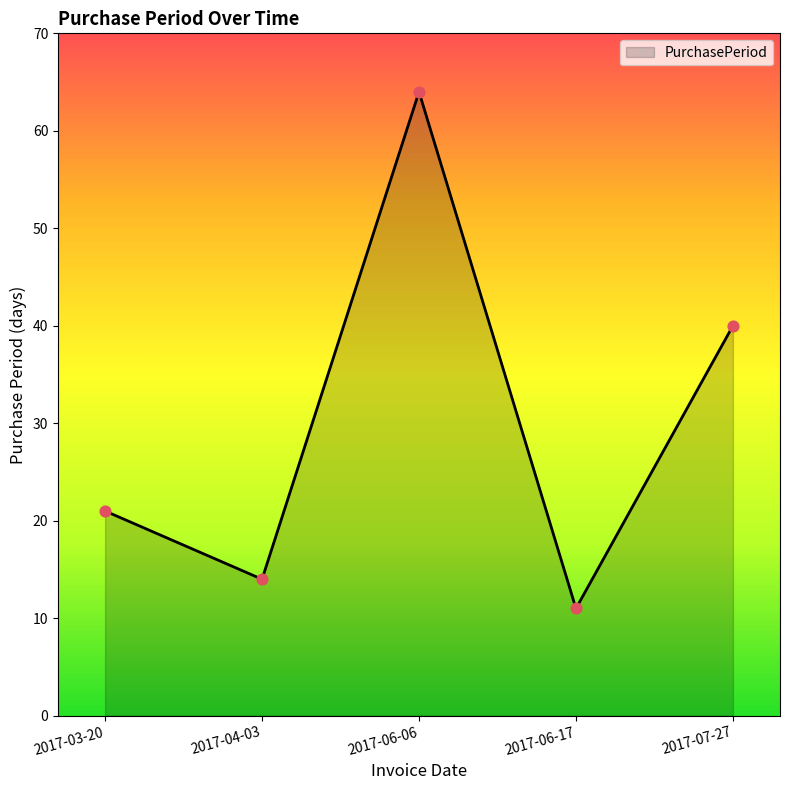

What is the change in value from 2017-03-20 to 2017-06-17?

-10